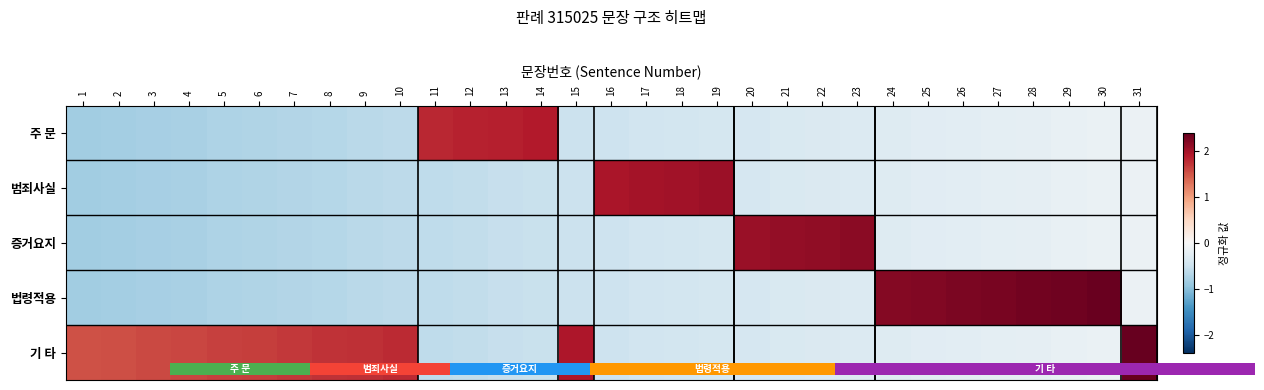

What is the difference between the 기 타 values at 18 and 31?

2.8